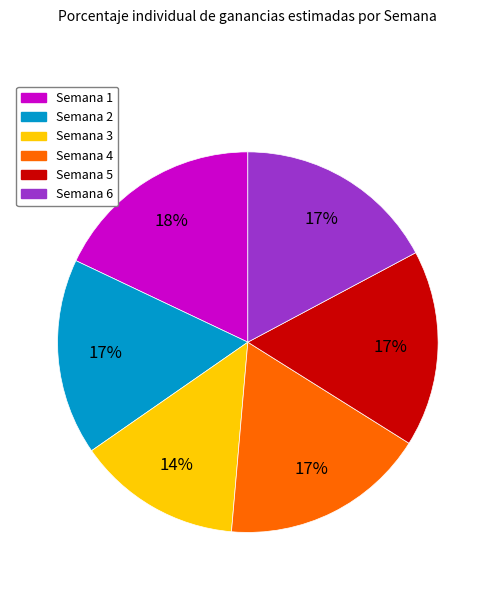

To the nearest percent, what is the difference between the largest and smallest slice percentages?

4%